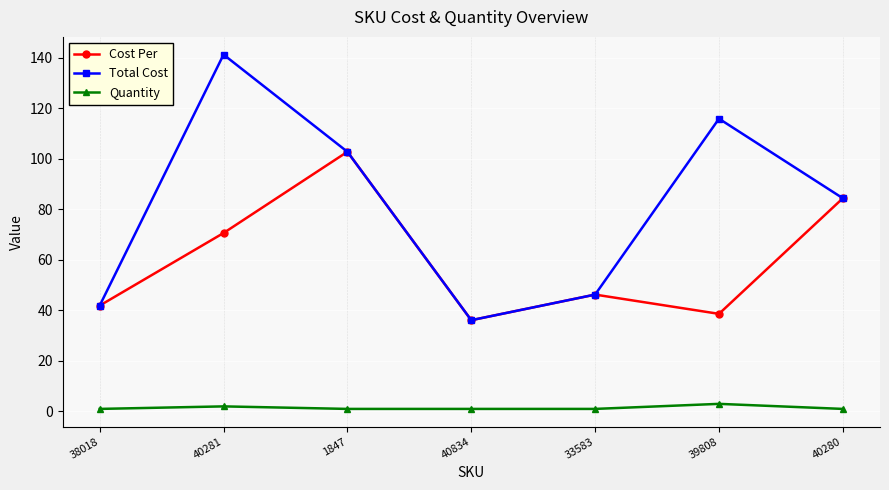

Which series has the largest range (max minus min)?

Total Cost